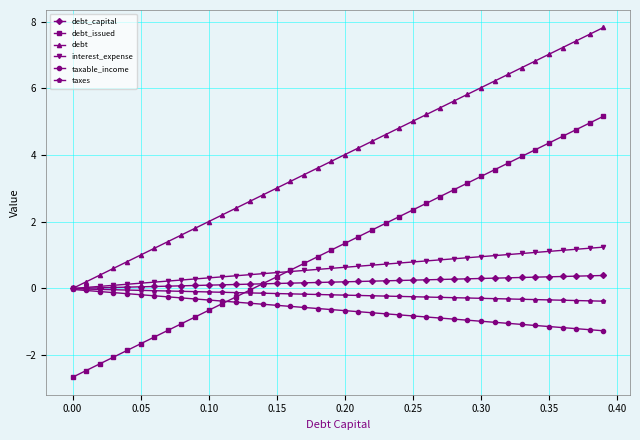

Which series has the largest total across all categories?

debt